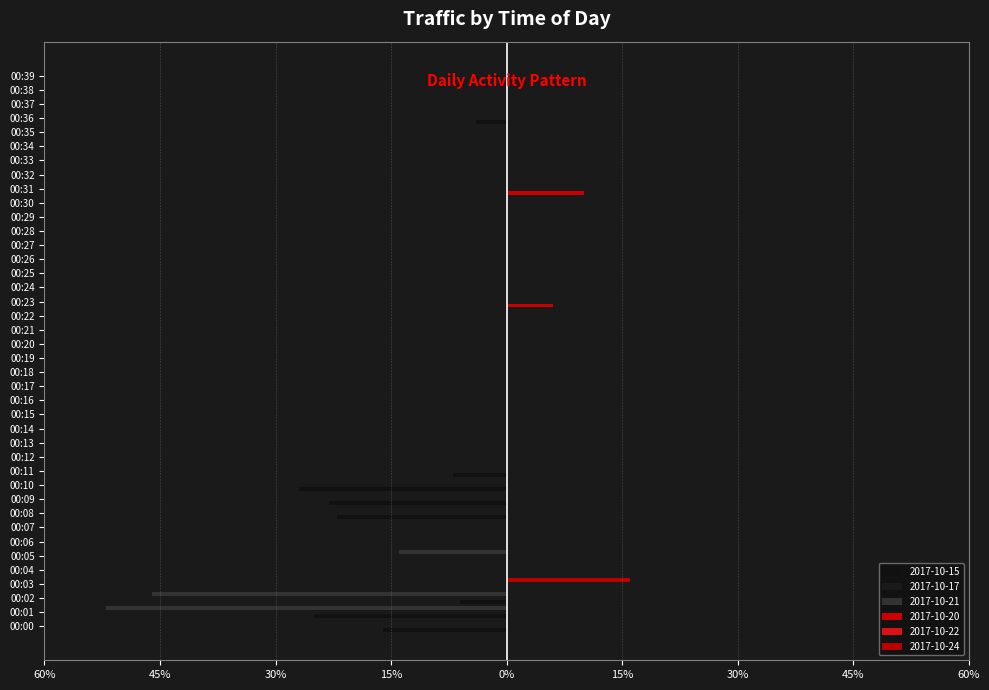

What is the smallest value displayed?

-52